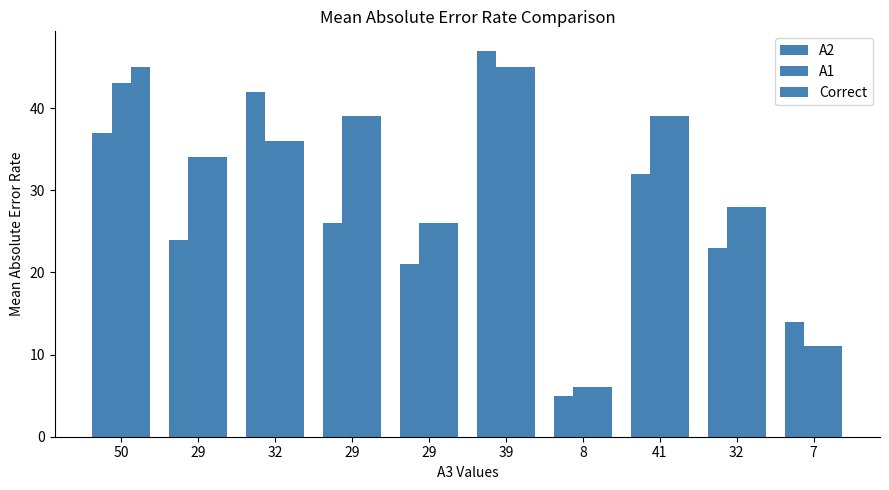

How many categories are shown in the chart?

10